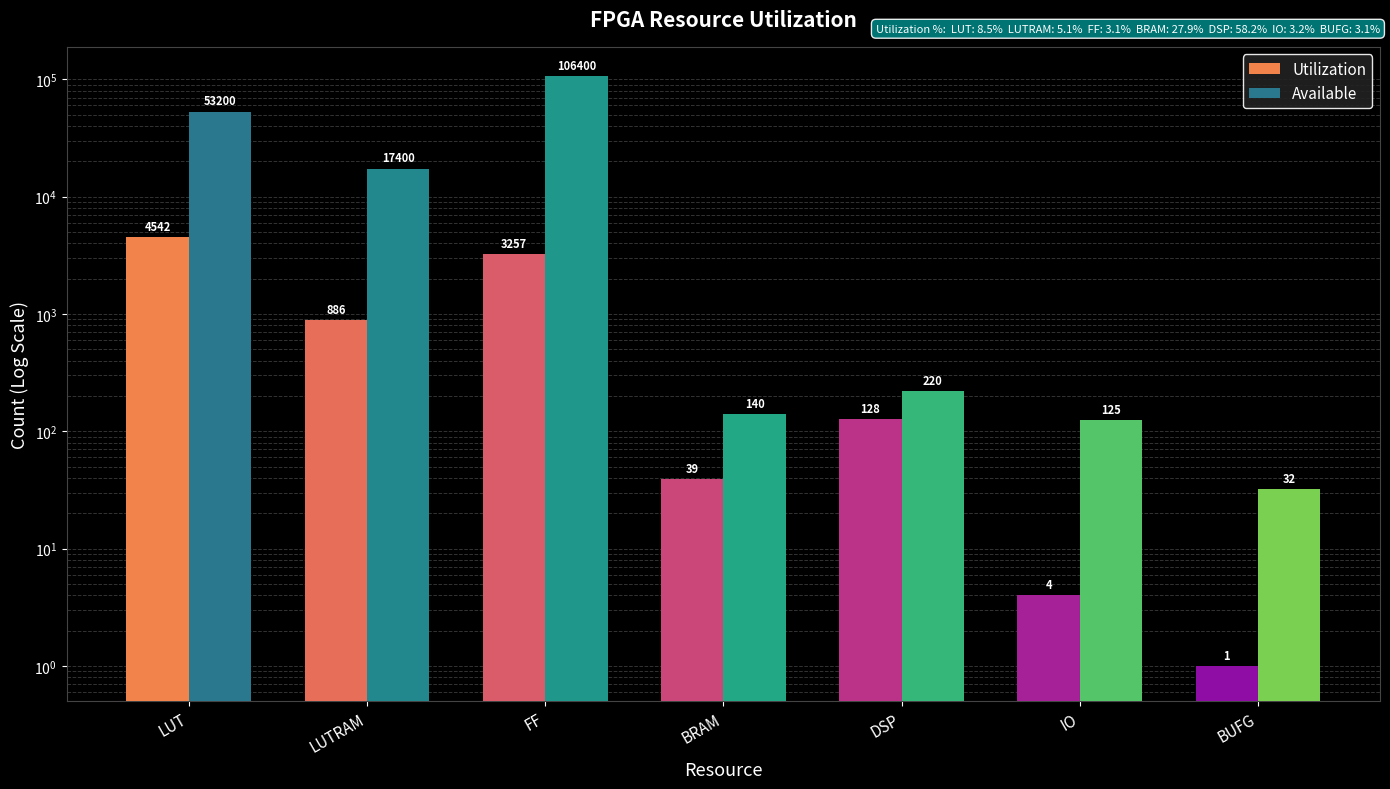

True or false: Utilization has a value of 886 at LUTRAM.

True